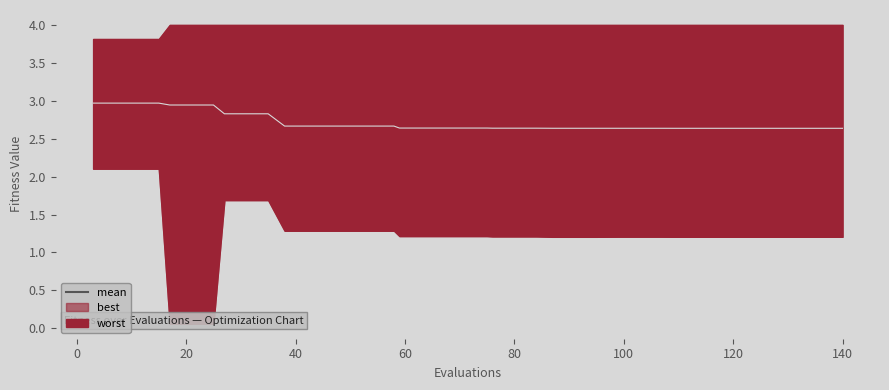

Does the chart have visible grid lines?

No